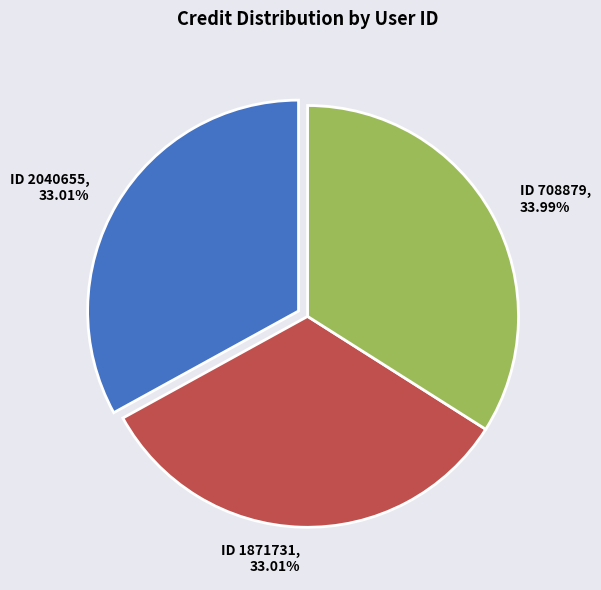

The 2040655 slice represents 42% of the pie. True or false?

False